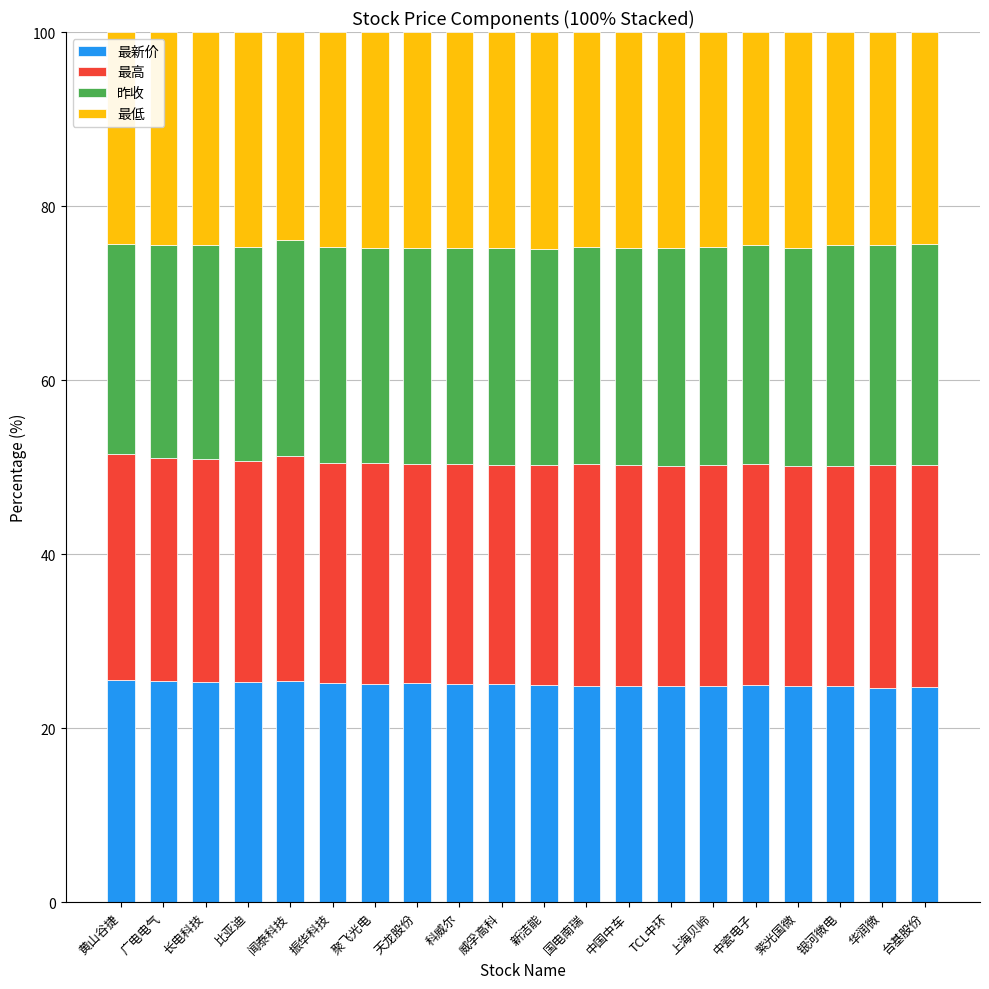

What is the total value across all series at 紫光国微?

100.0